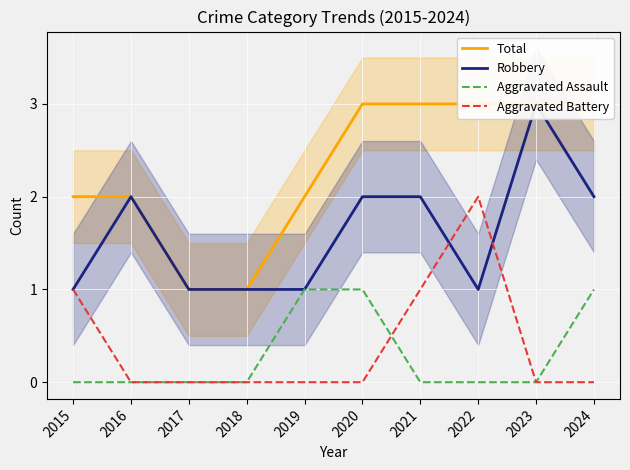

True or false: Total and Aggravated Battery cross at least once.

False